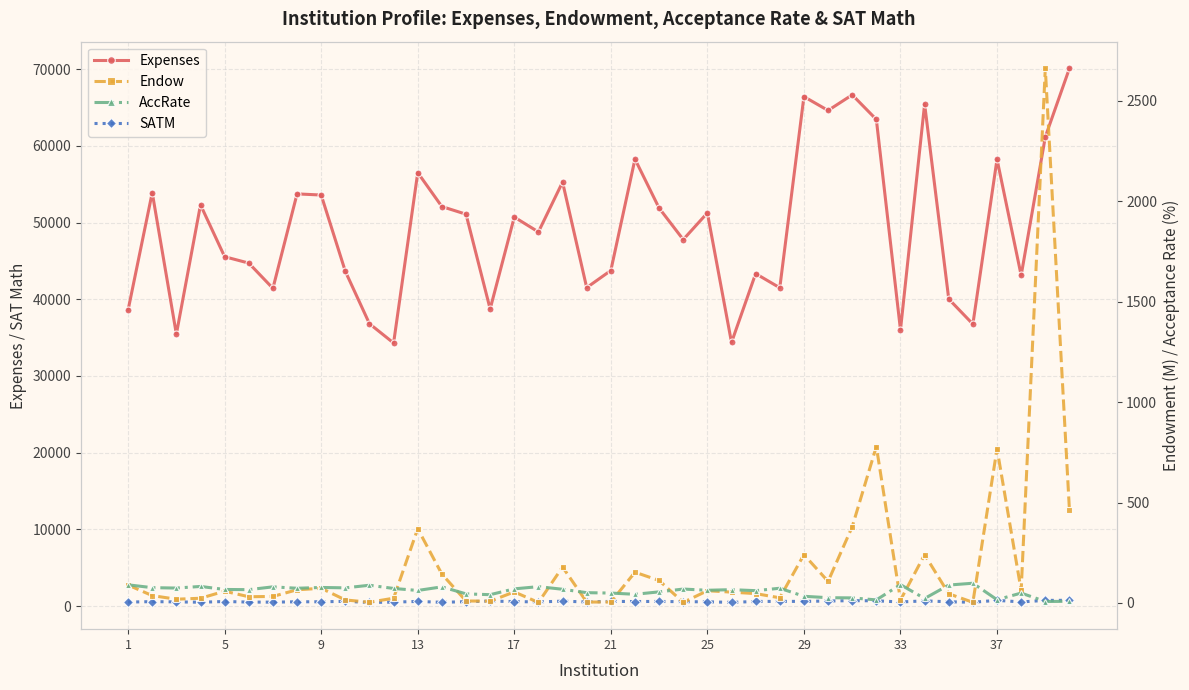

What is the average value of the SATM series?

595.7